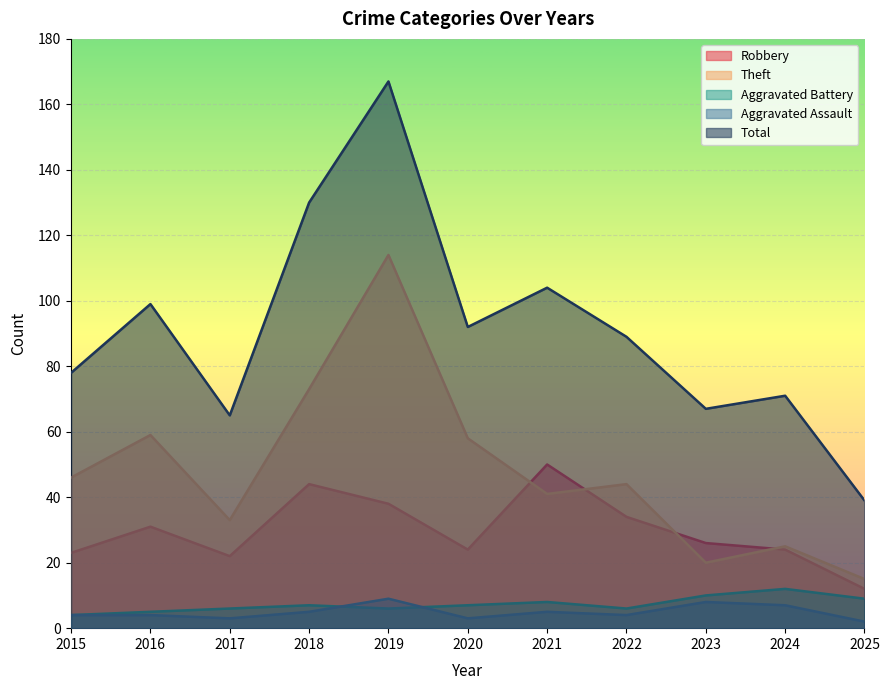

What is the value of the Robbery point at the 8th from the left?

34